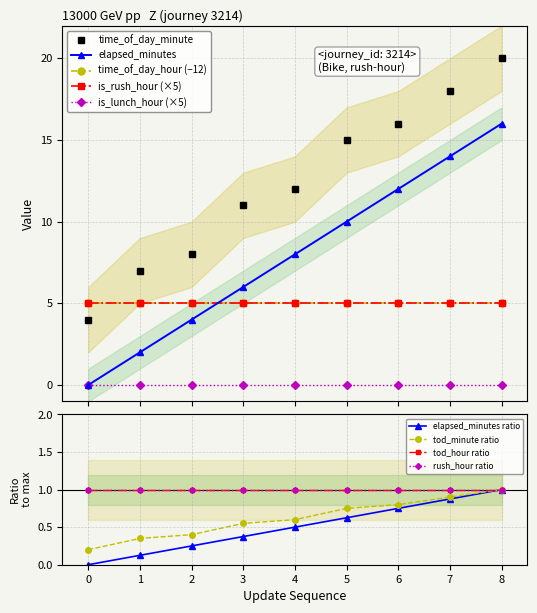

How many data points in elapsed_minutes are less than 8?

4